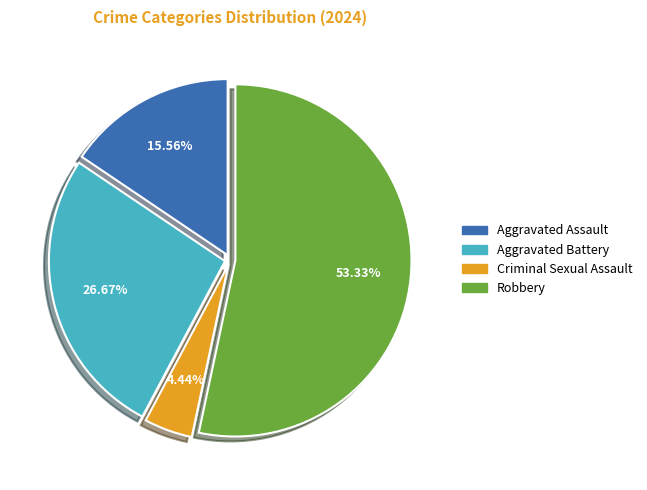

What is the largest slice in the pie chart?

Robbery